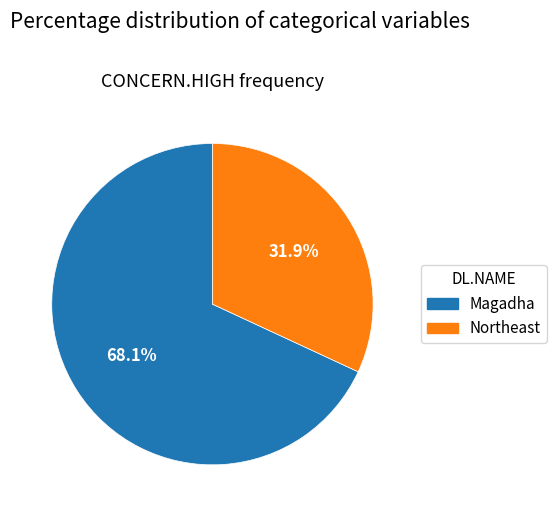

Does Northeast represent more than half of the total?

No